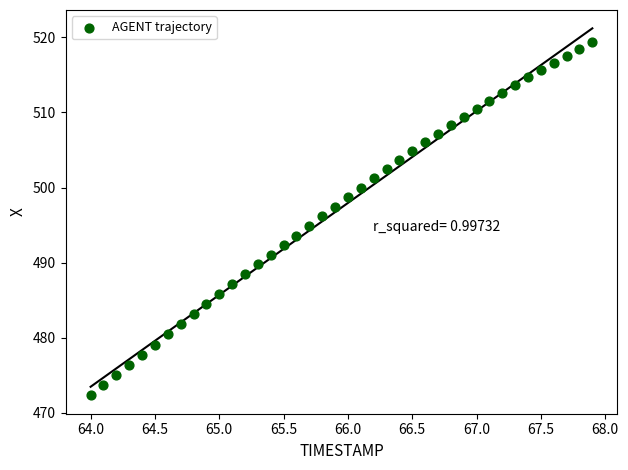

What is the range of X values (max minus min)?

3.9